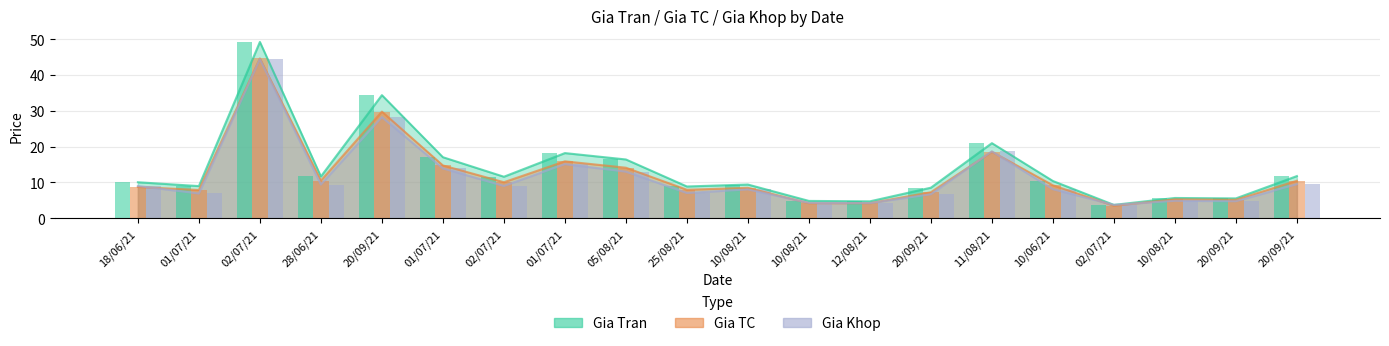

At which label is Gia Tran closest to 26?

11/08/21